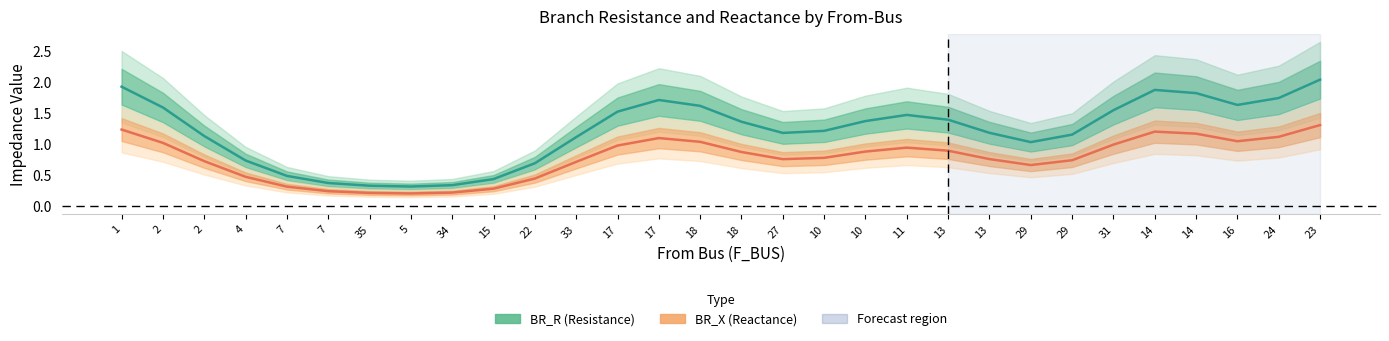

What is the sum of the BR_R (Resistance) values at 2 and 14?

3.0